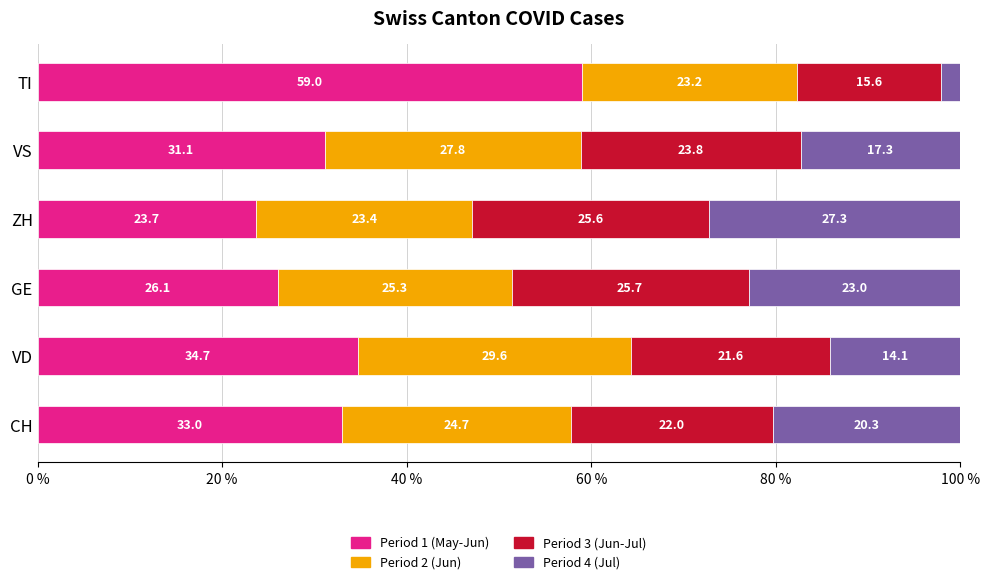

Which category has the highest value in the Period 1 (May-Jun) series?

TI